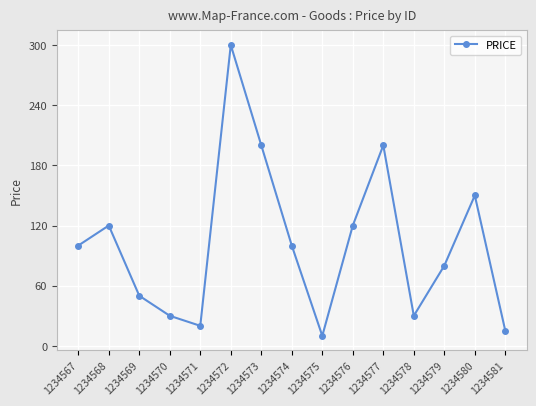

Count the number of data series in this chart.

1